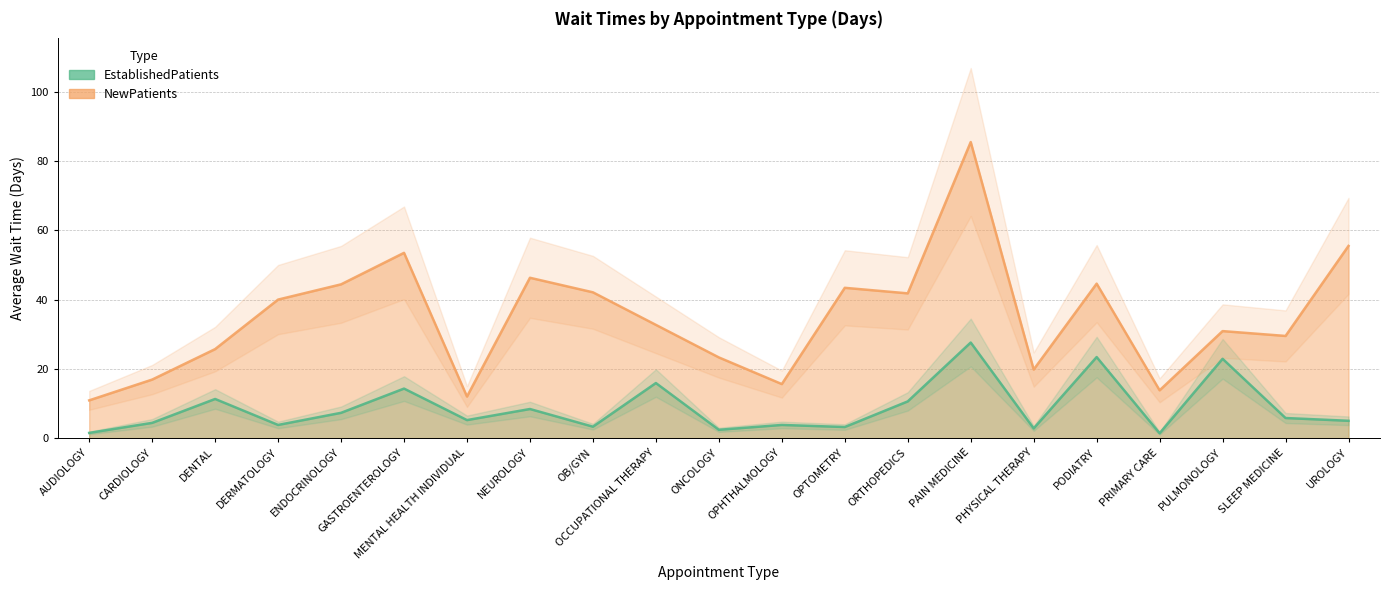

The NewPatients series shows 6.2 at MENTAL HEALTH INDIVIDUAL. True or false?

False